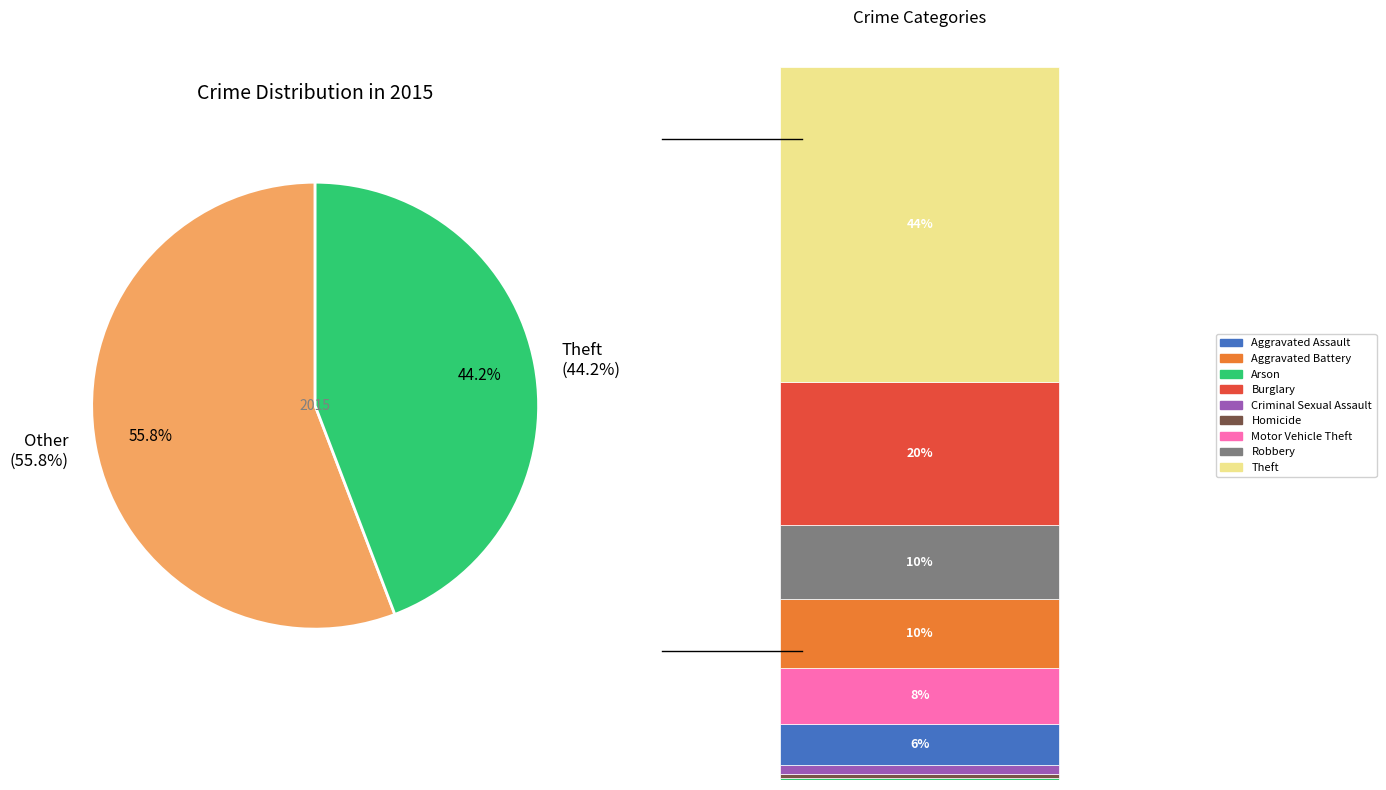

To the nearest percent, what is the combined percentage of Theft and Arson?

45%